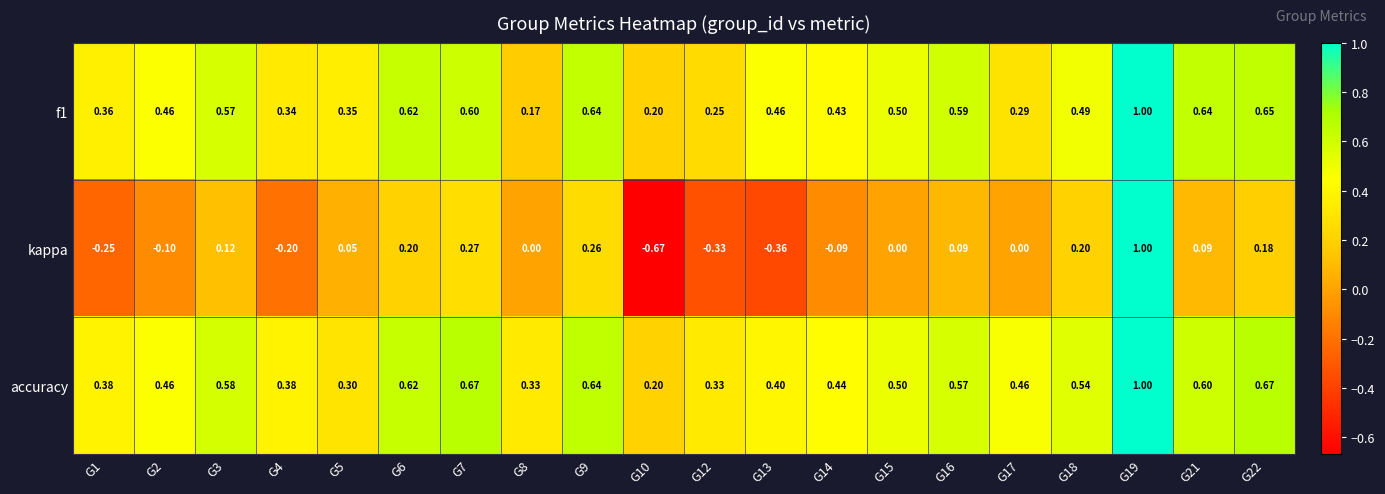

Which series has the largest total across all categories?

accuracy